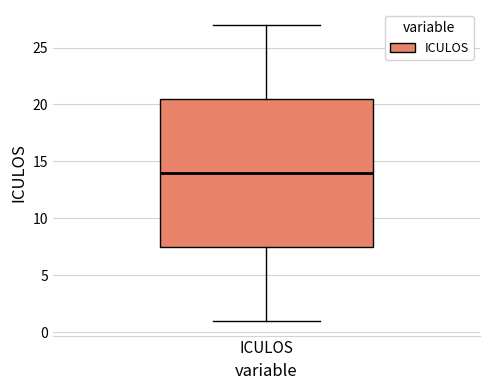

Transcribe this box plot: give where the median line is, the range the box spans, and where the two whiskers end, as read against the y-axis. The values are not printed on the chart, so give them approximately, as read against the axis.

median 14.0, box 7.5 to 20.5, whiskers 1.0 to 27.0